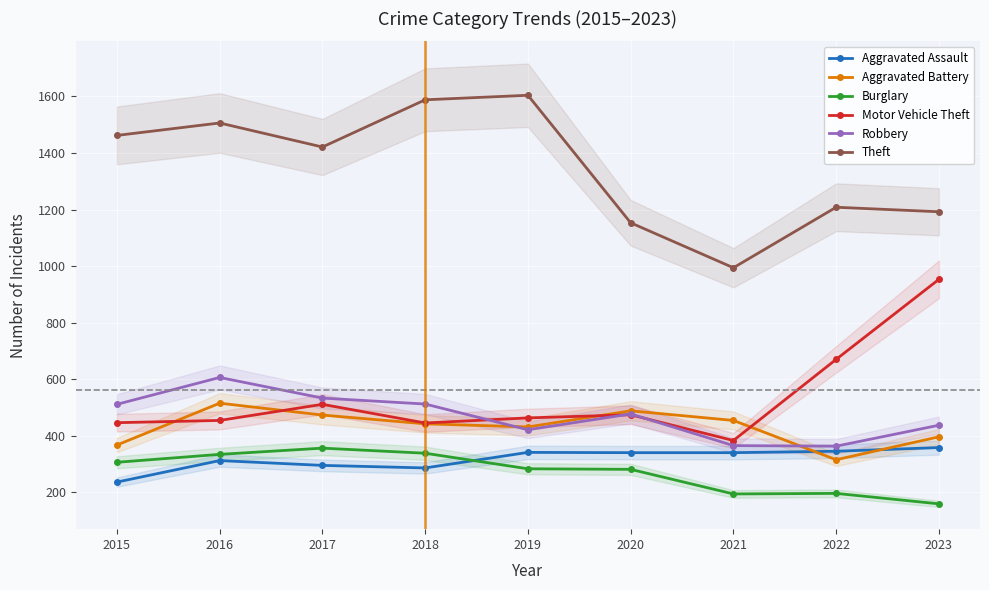

In Burglary, how many points are lower than both neighbors (excluding endpoints)?

1